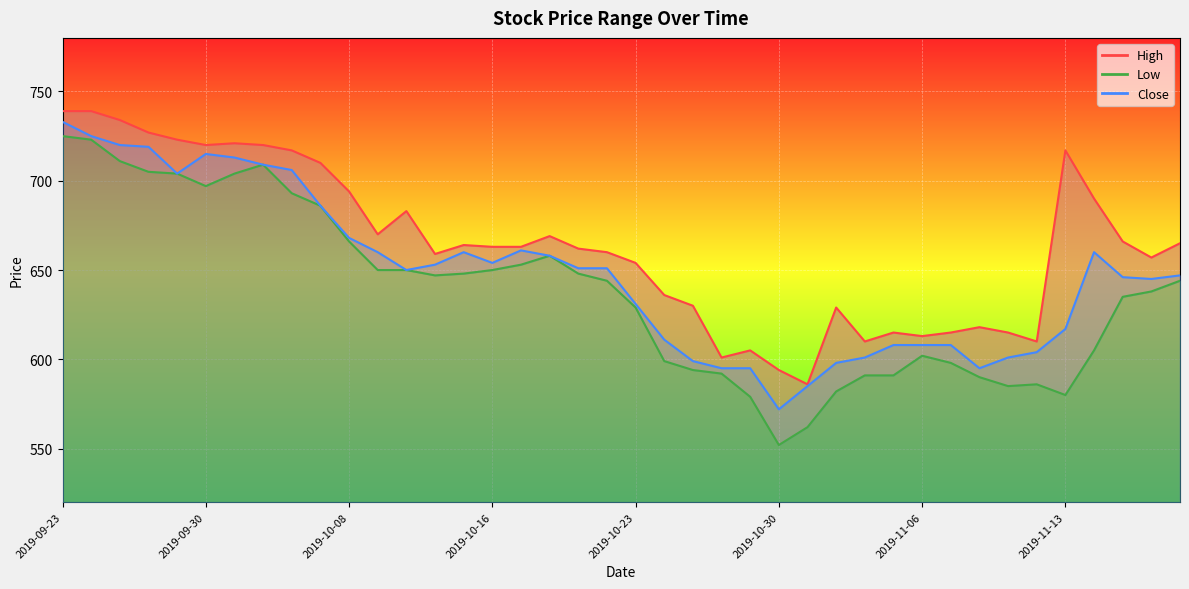

The Low series shows 301 at 2019-09-24. True or false?

False